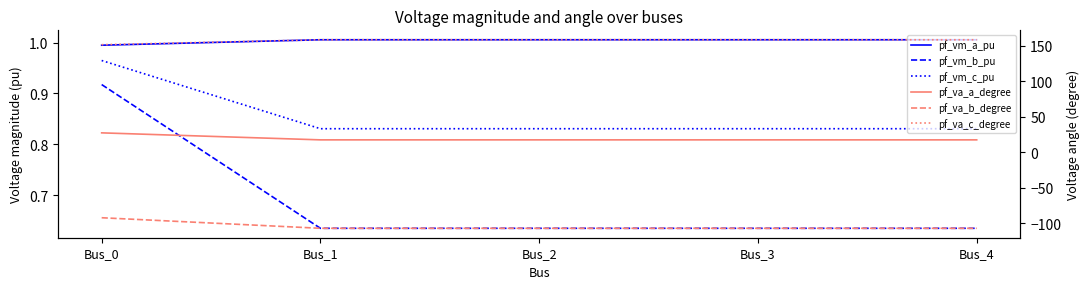

The value of pf_vm_b_pu at Bus_4 is 0.3. True or false?

False